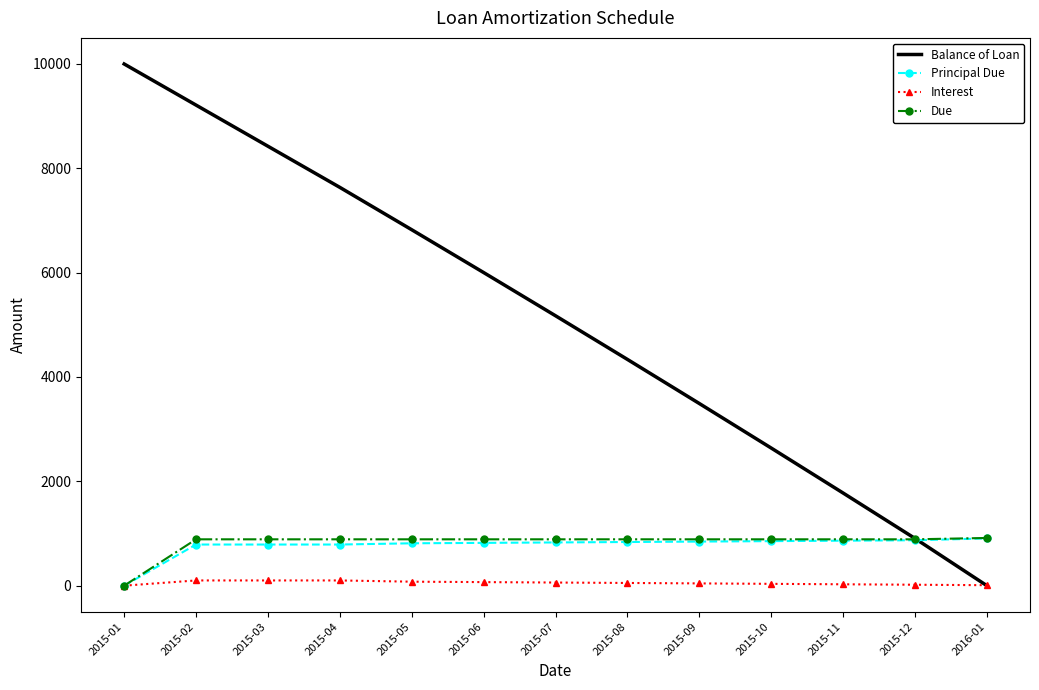

True or false: Balance of Loan and Due cross at least once.

True